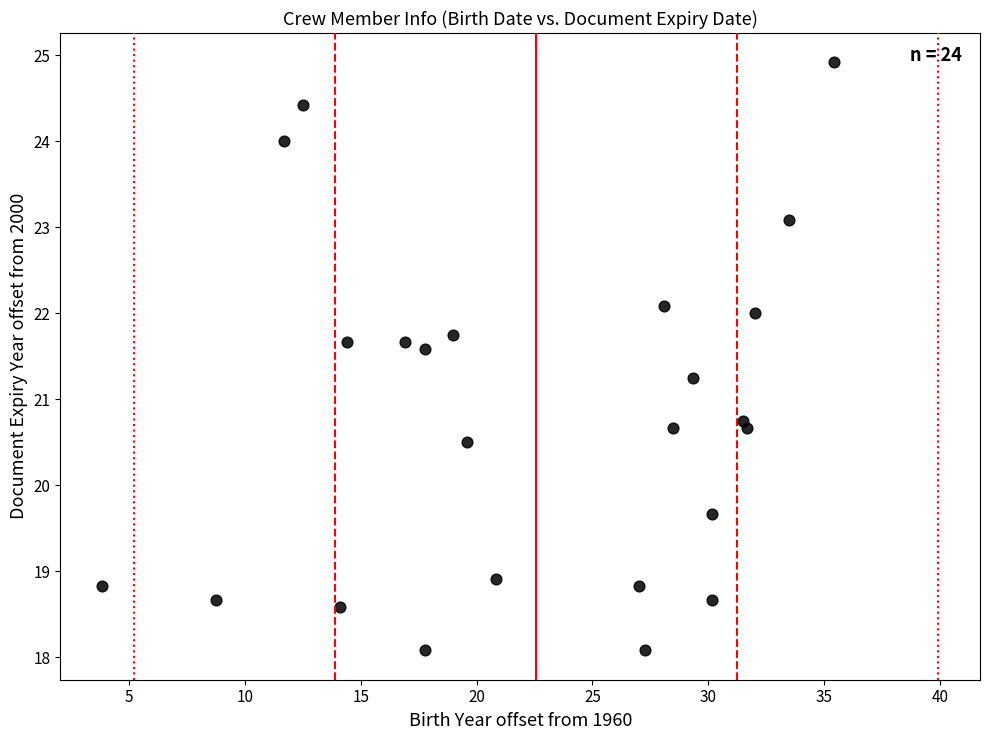

What is the range of X values (max minus min)?

31.6